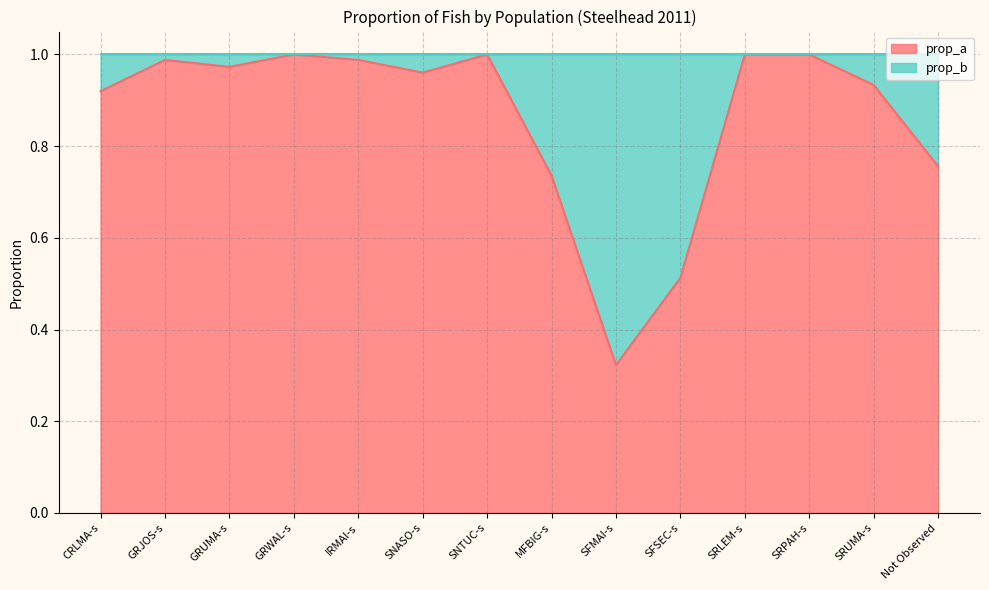

How many interior local peaks (higher than both neighbors) does the data have?

3